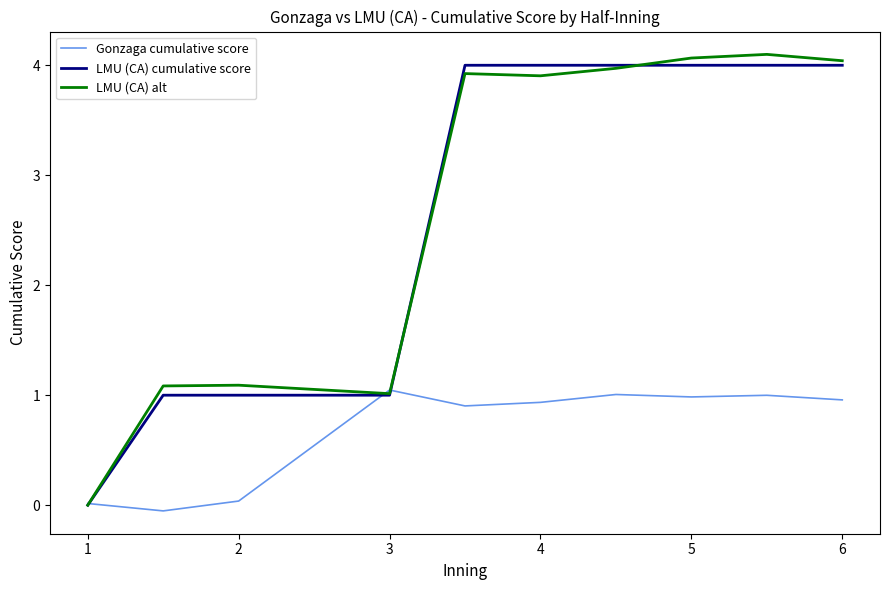

What is the maximum value for LMU (CA) alt?

4.1